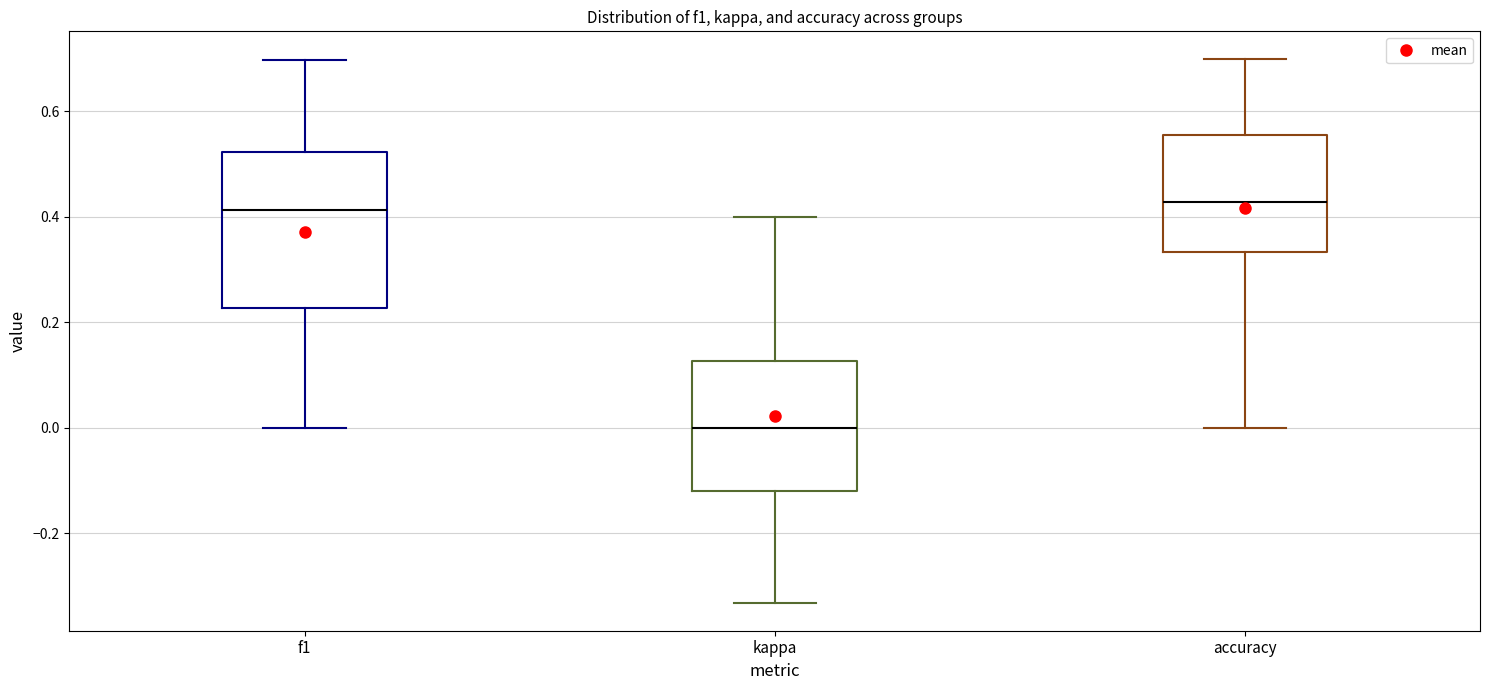

Reading left to right, read every box against the y-axis: the position of its median line, the range the box covers, and the ends of its whiskers. The values are not printed on the chart, so give them approximately, as read against the axis.

f1: median 0.42, box 0.22 to 0.52, whiskers 0.00 to 0.70
kappa: median 0.00, box -0.12 to 0.12, whiskers -0.34 to 0.40
accuracy: median 0.42, box 0.34 to 0.56, whiskers 0.00 to 0.70